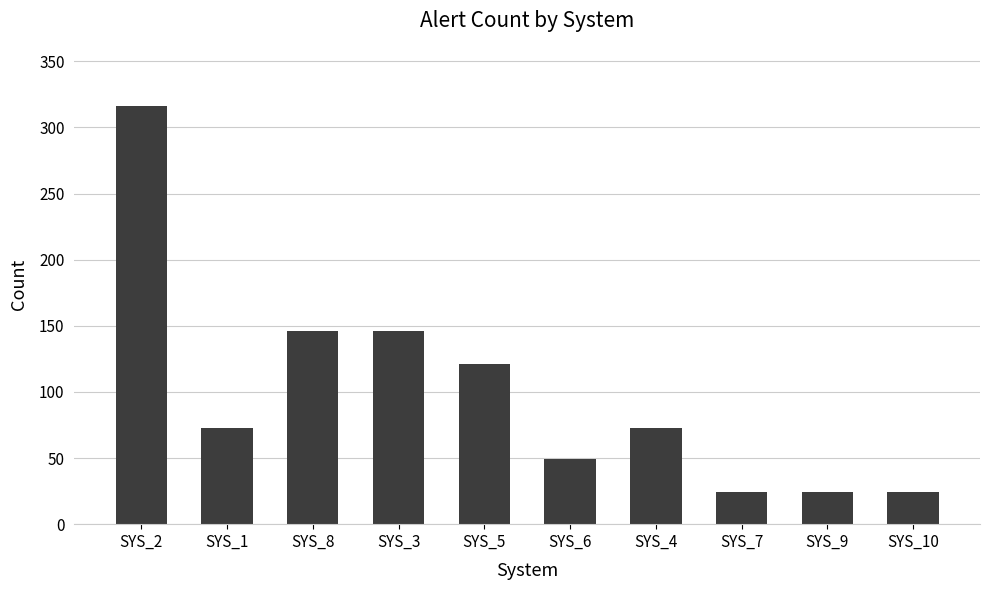

Are the bars horizontal?

No